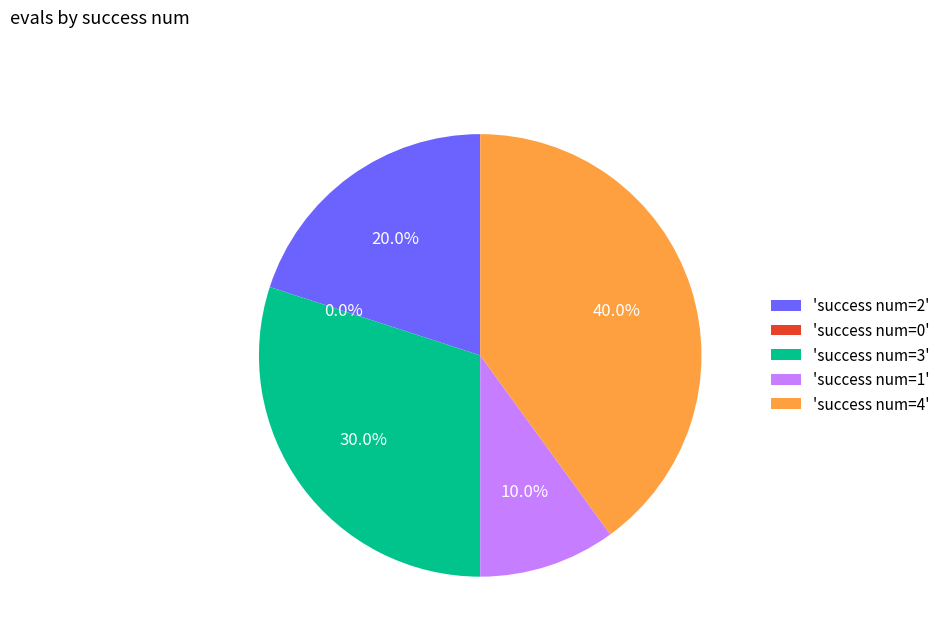

How many segments does this pie chart have?

5